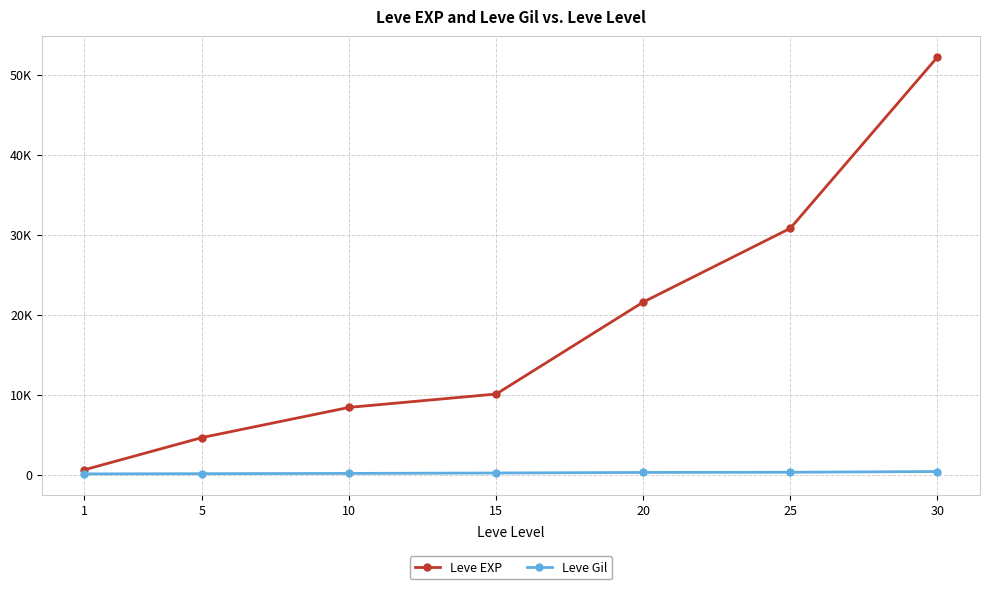

True or false: Leve Gil and Leve EXP intersect in this chart.

False